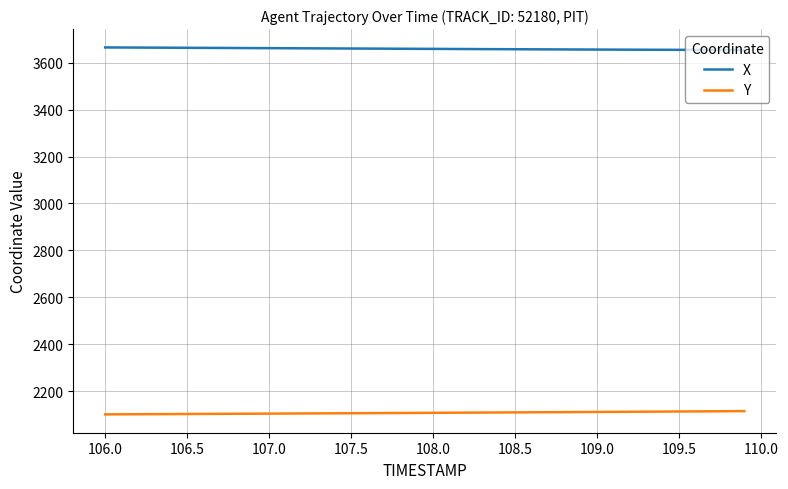

List the series in order of their peak value, highest first.

X, Y